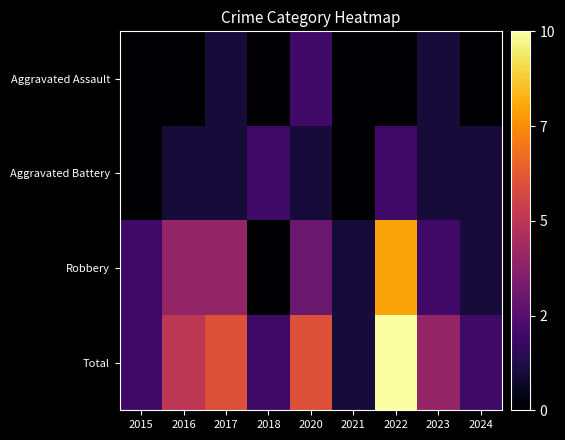

Reading left to right, what are all the values shown in this chart?

Aggravated Assault: 2015=0	2016=0	2017=1	2018=0	2020=2	2021=0	2022=0	2023=1	2024=0
Aggravated Battery: 2015=0	2016=1	2017=1	2018=2	2020=1	2021=0	2022=2	2023=1	2024=1
Robbery: 2015=2	2016=4	2017=4	2018=0	2020=3	2021=1	2022=8	2023=2	2024=1
Total: 2015=2	2016=5	2017=6	2018=2	2020=6	2021=1	2022=10	2023=4	2024=2